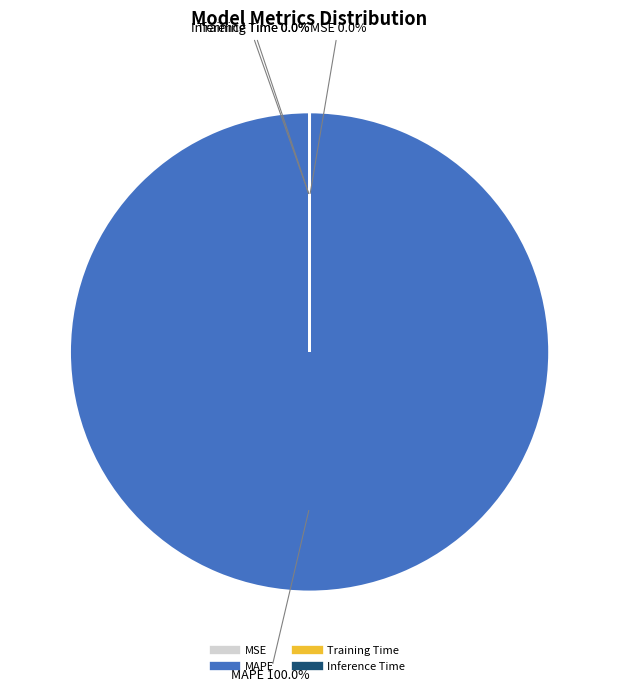

Is there a majority slice in this chart?

Yes